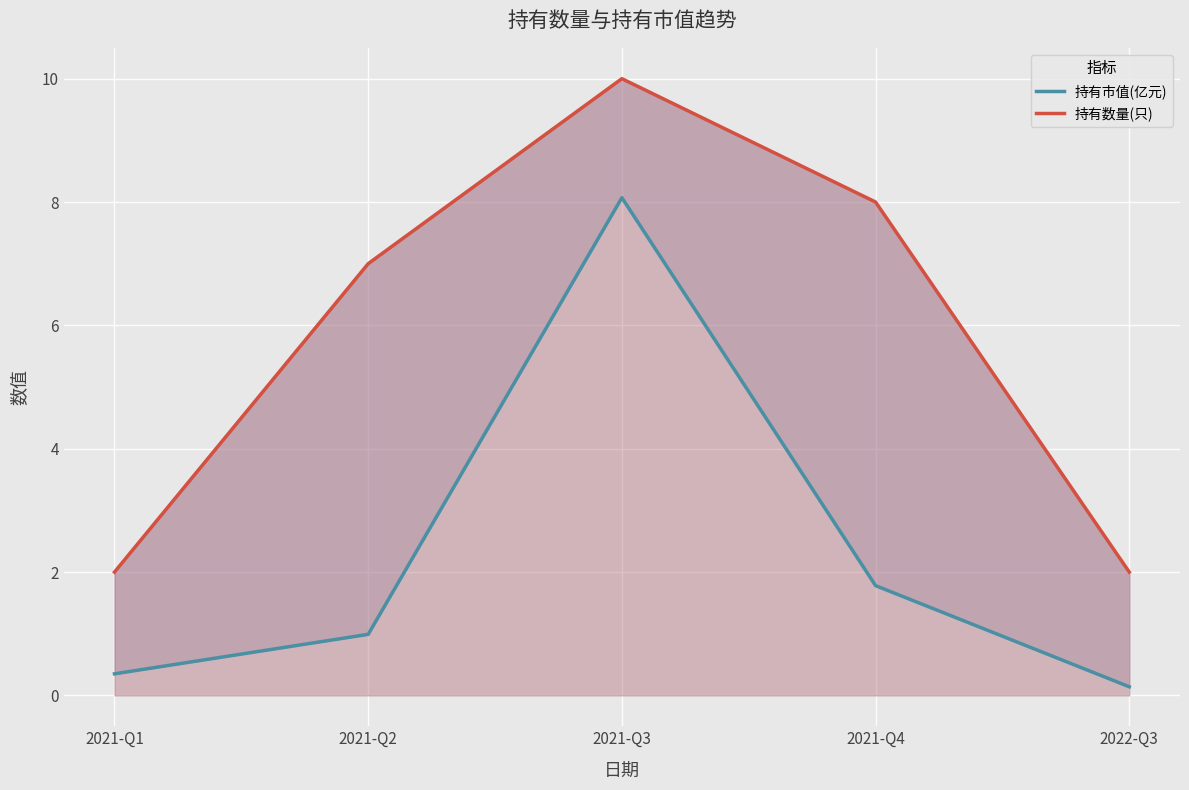

List the labels in order of 持有数量(只) value, largest first.

2021-Q3, 2021-Q4, 2021-Q2, 2021-Q1, 2022-Q3